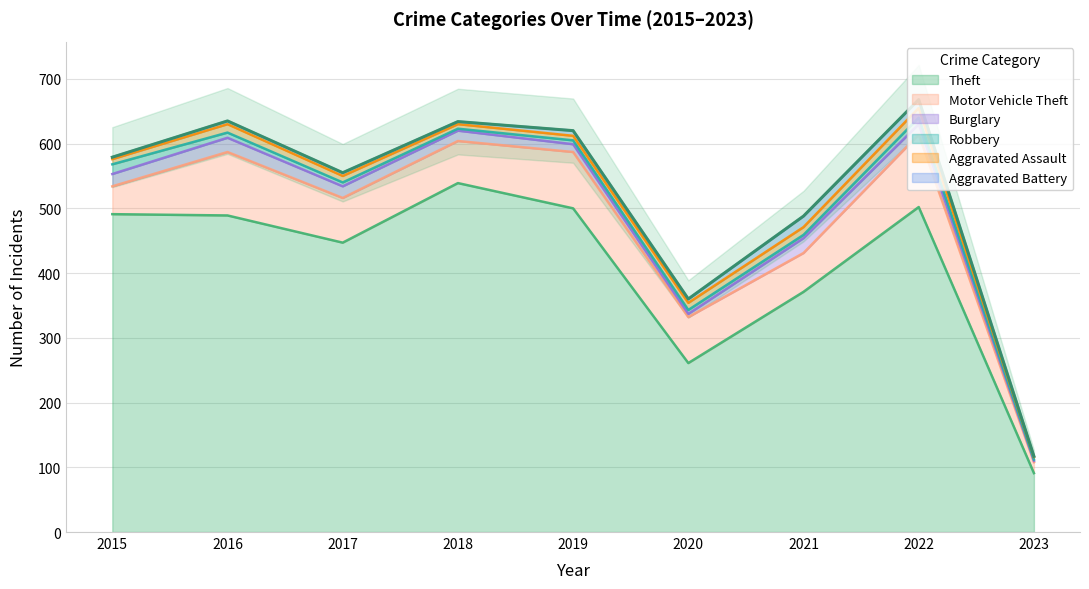

At how many categories does at least one series exceed 494?

3